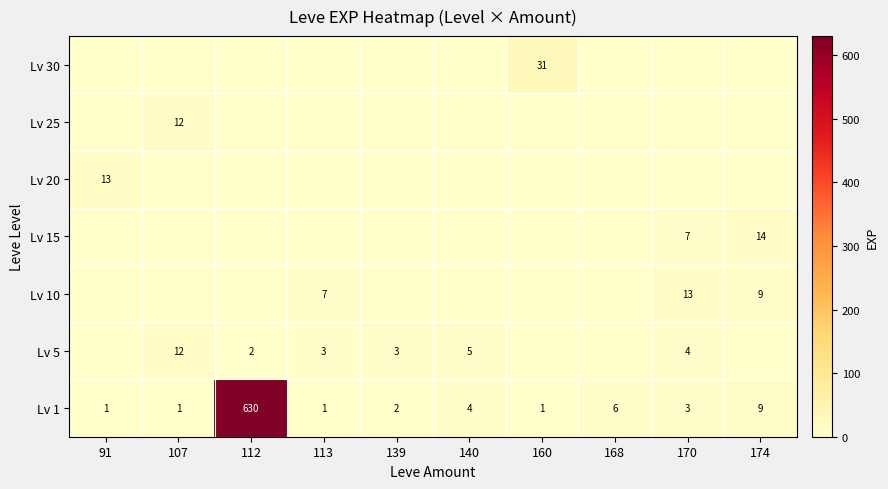

Is it true that Lv 1 equals 1 at 91?

True